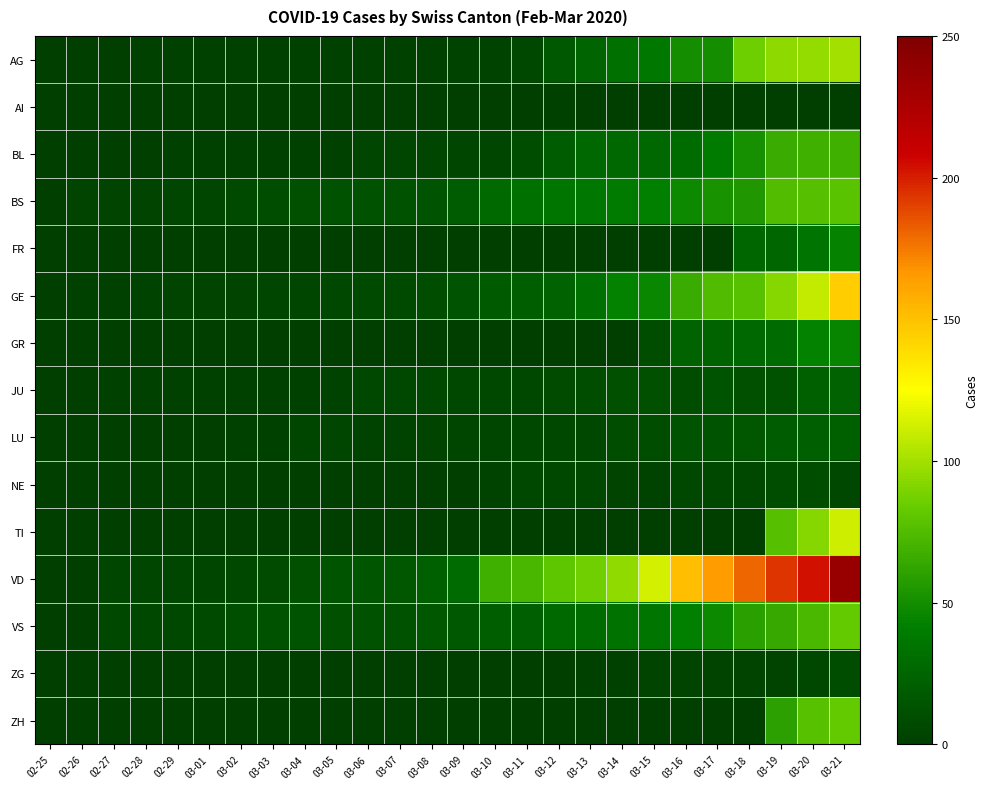

What is the total value across all series at 03-18?

597